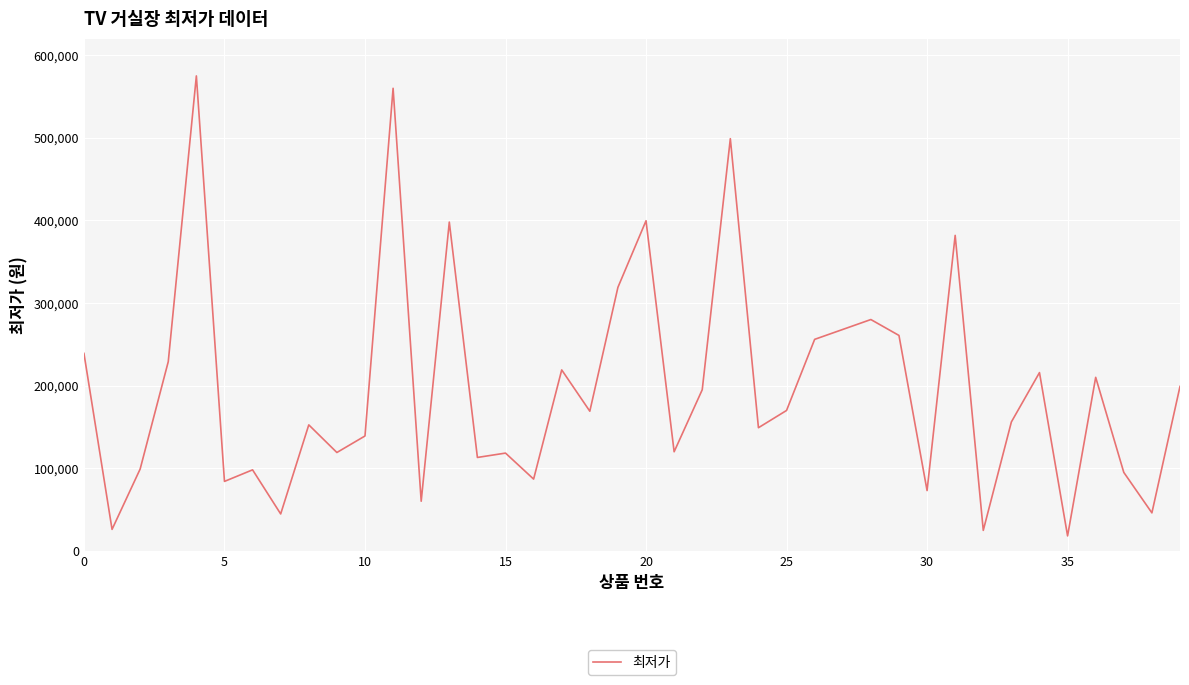

What is the minimum value shown in the chart?

18000